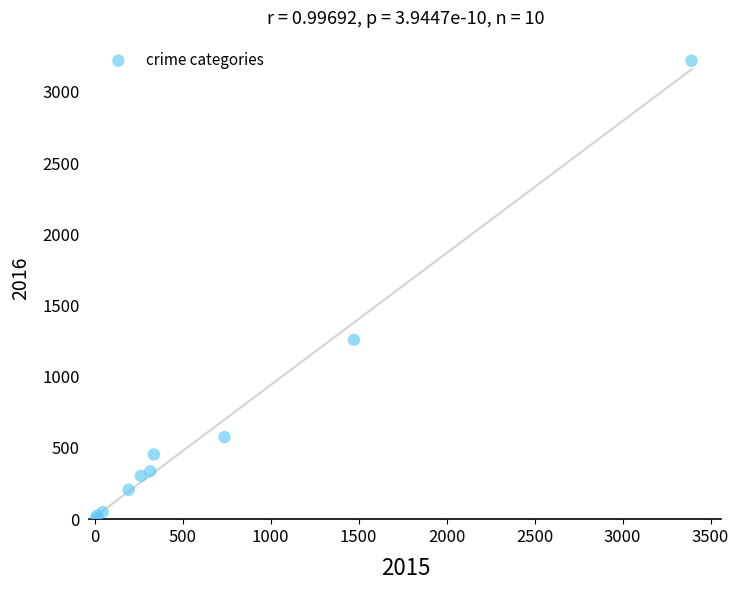

What Y value in the scatter plot is closest to 1612?

1259